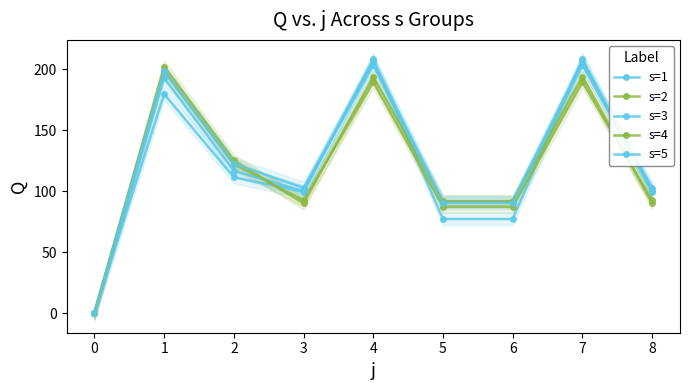

The s=4 series shows 90.1 at 8. True or false?

True